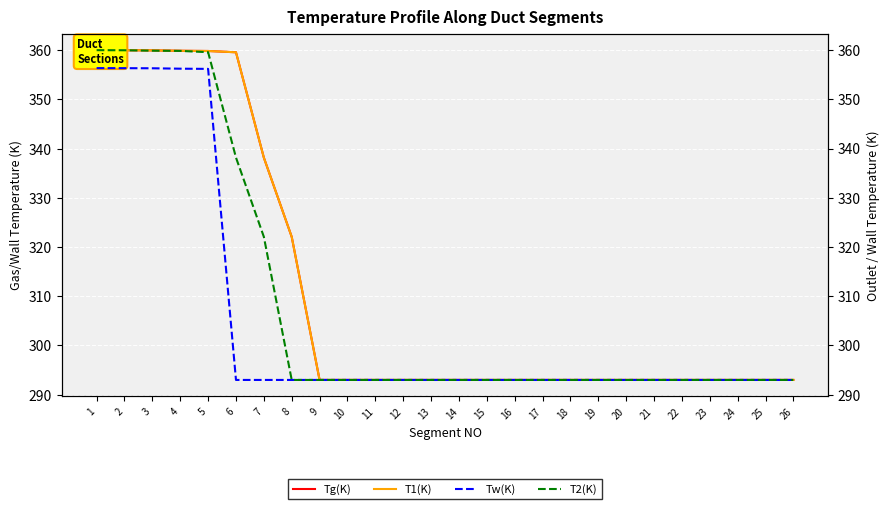

What is the average value of the T1(K) series?

311.3